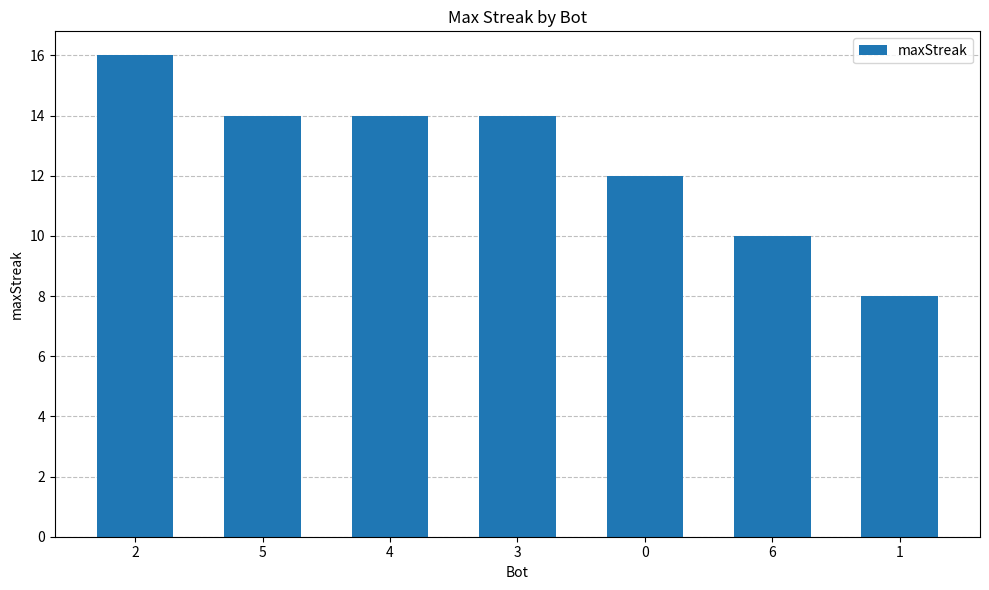

The value at 0 is 12. True or false?

True